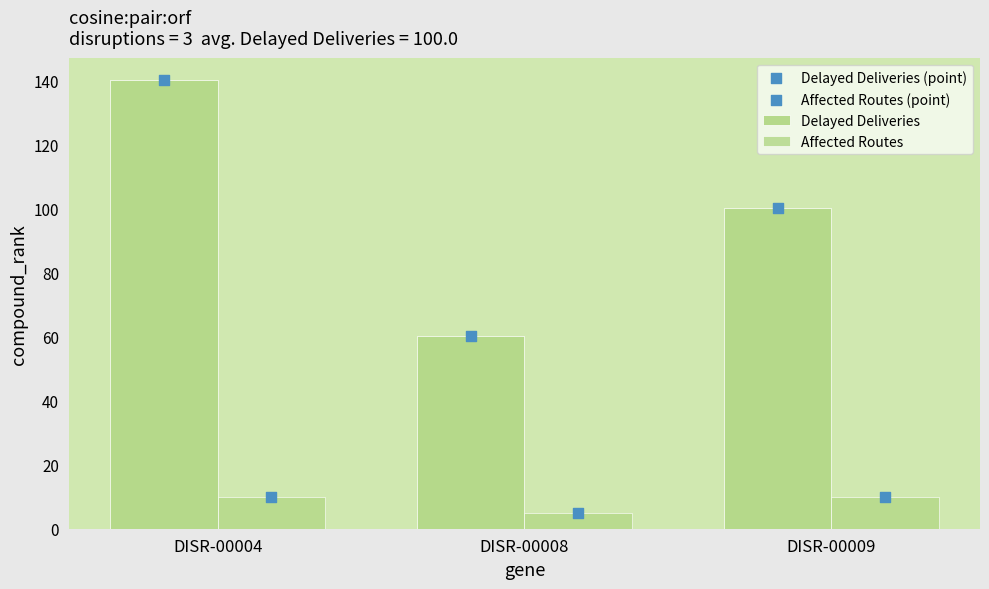

At which category is the sum across all series the highest?

DISR-00004